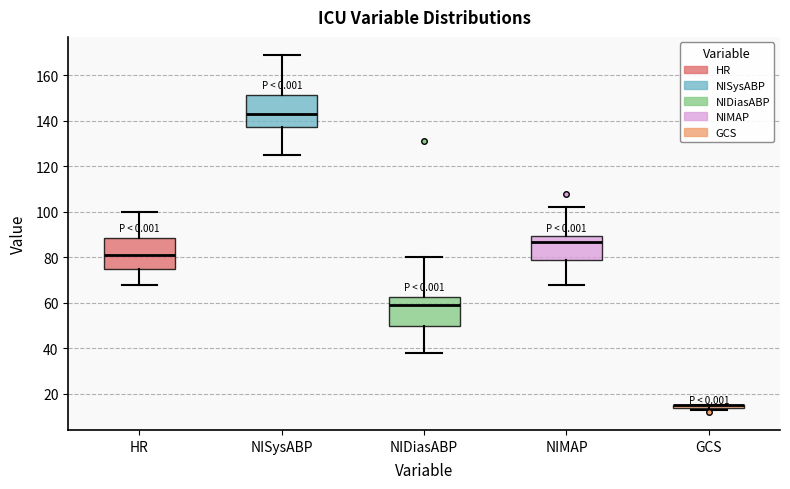

Where does the median line of the box for HR sit on the y-axis? The values are not printed on the chart, so give them approximately, as read against the axis.

82